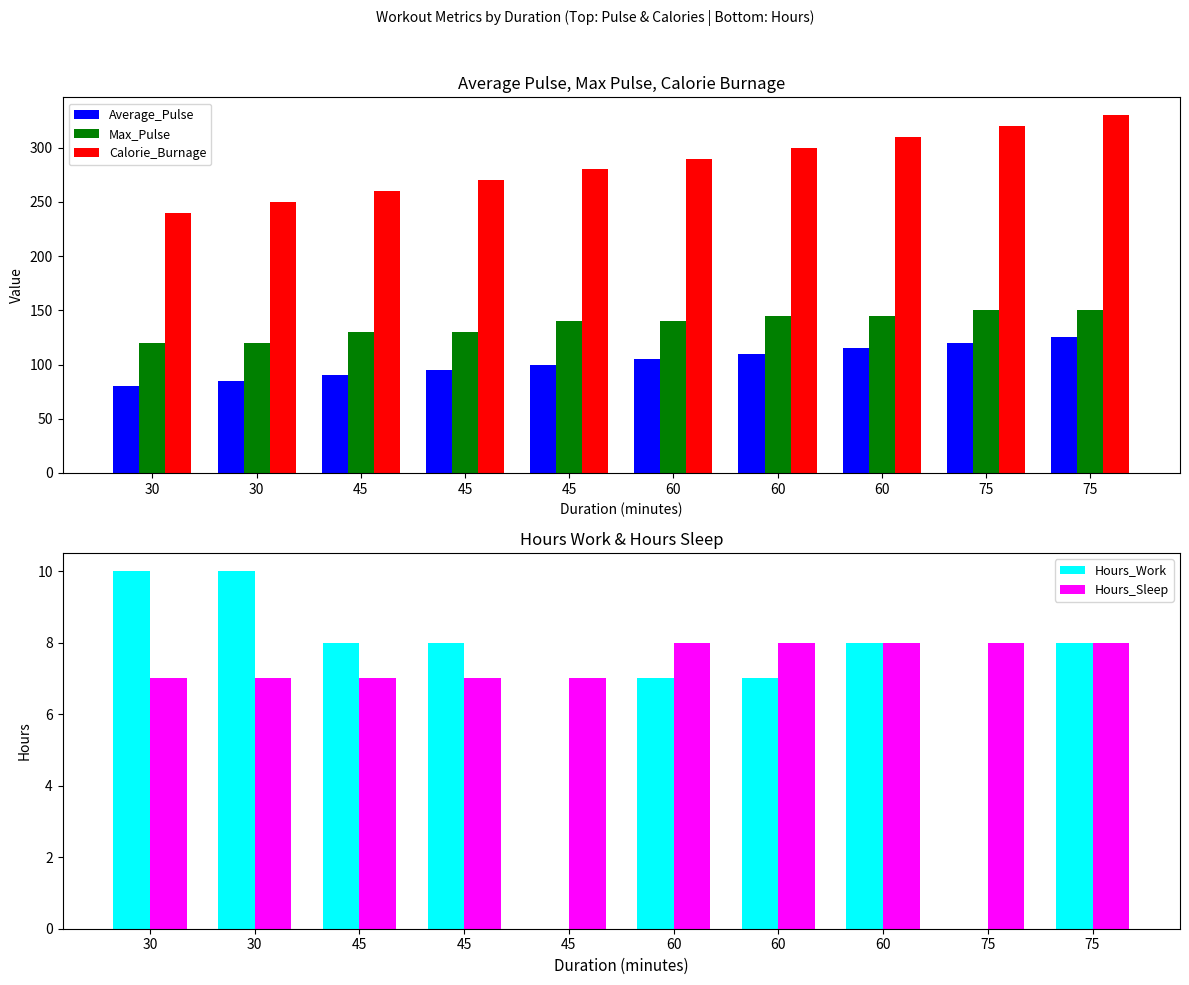

How many groups of bars are there?

10